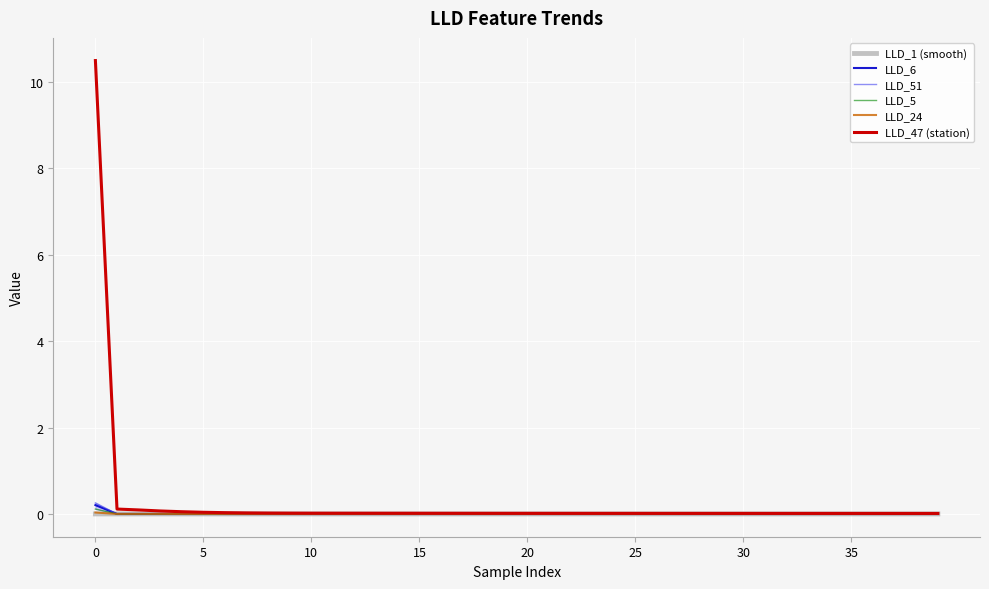

What is the highest value of the LLD_5 series?

0.1